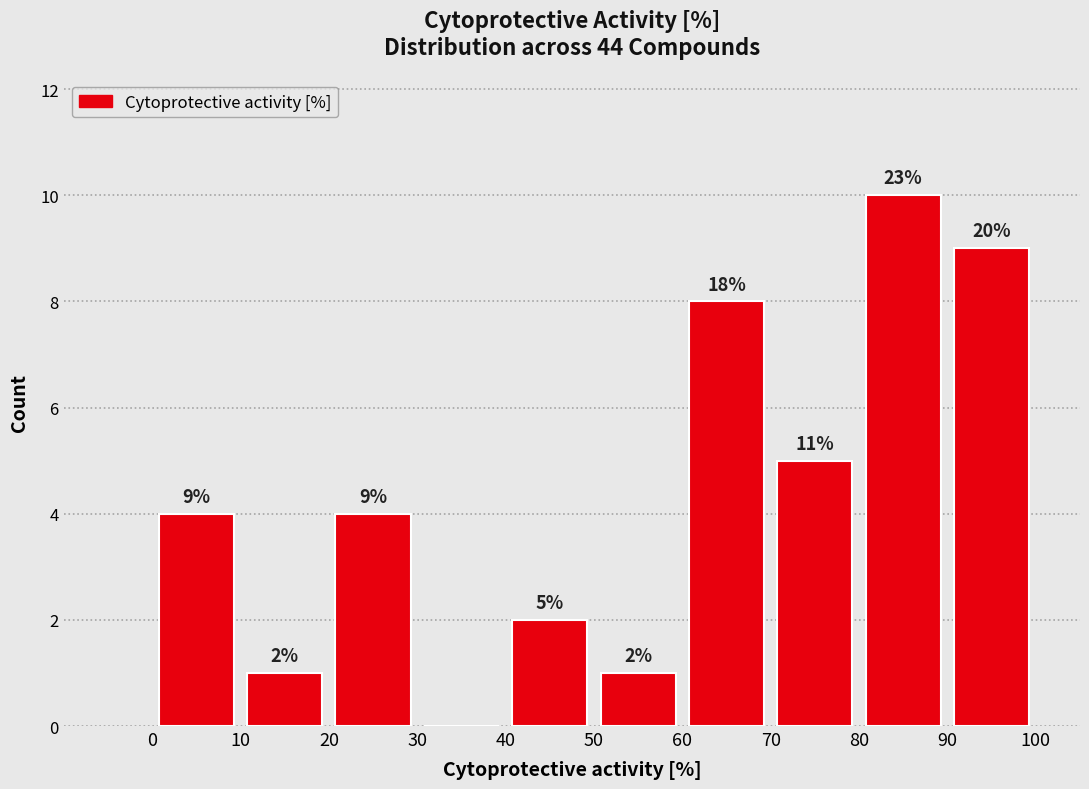

Which range on the x-axis has the tallest bar?

80 to 90